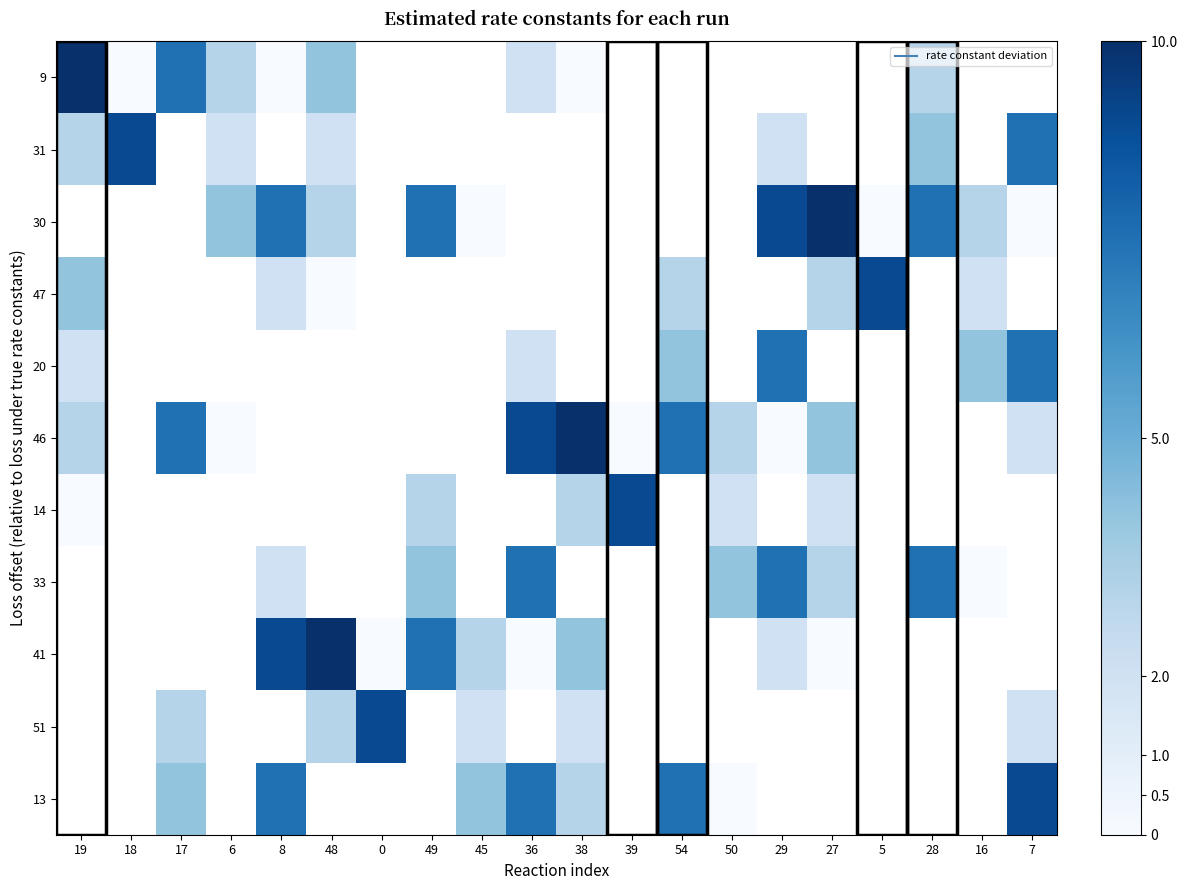

How many series are shown in this chart?

11